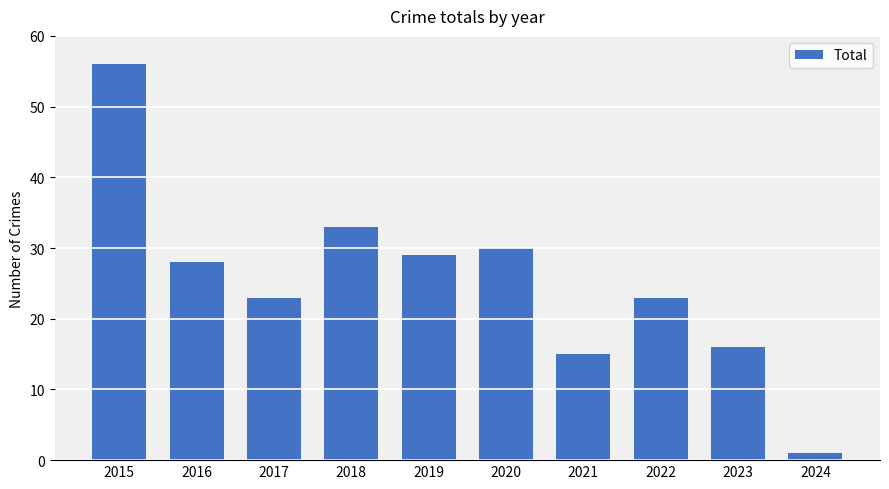

What is the value of the 10th bar from the left?

1